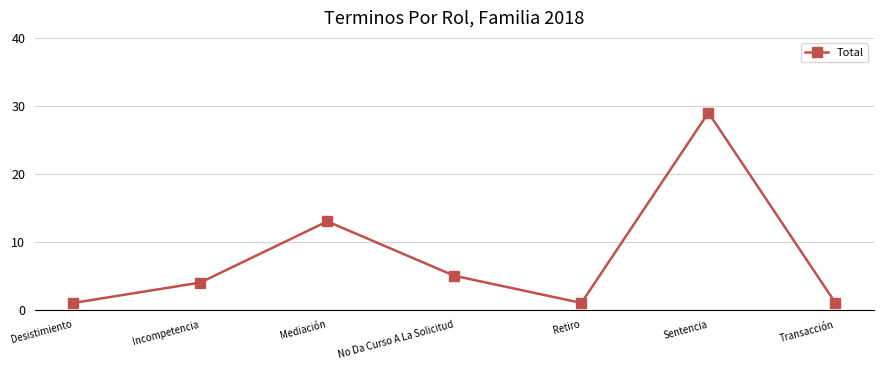

Count the values in the range 1 to 13.

6